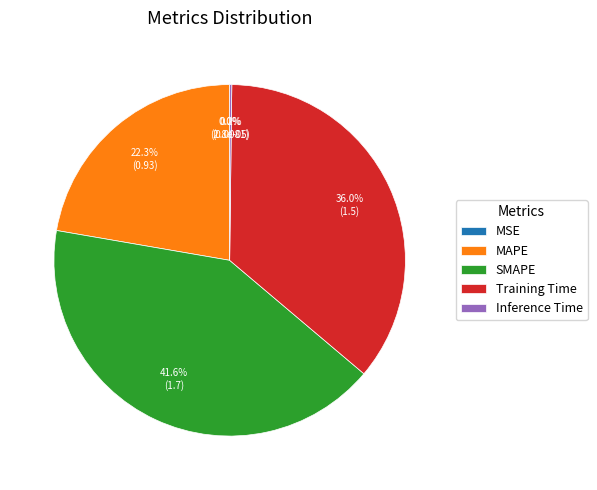

Which slice is the largest?

SMAPE